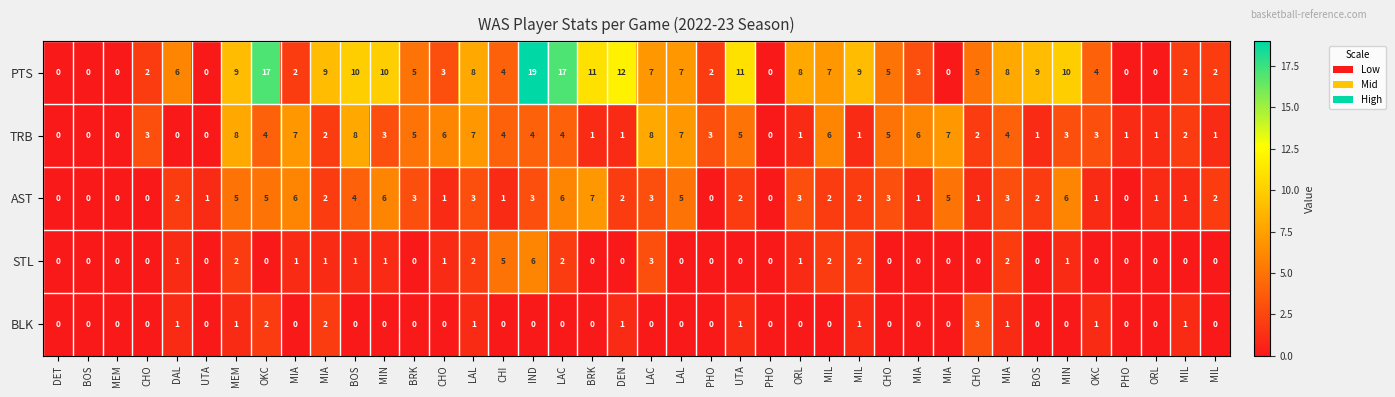

Count the number of data series in this chart.

5